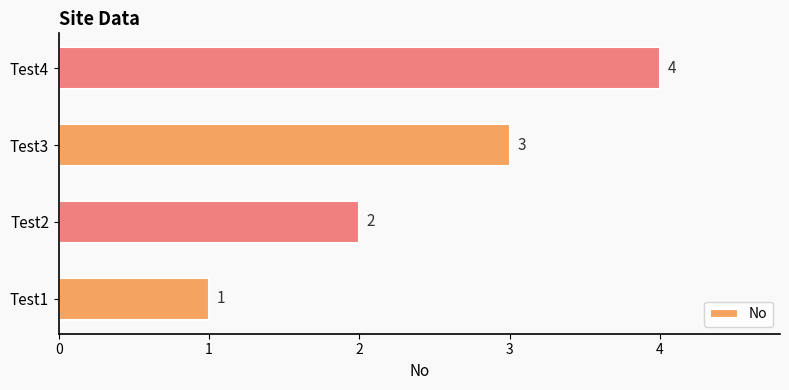

List the labels in order of value, largest first.

Test4, Test3, Test2, Test1